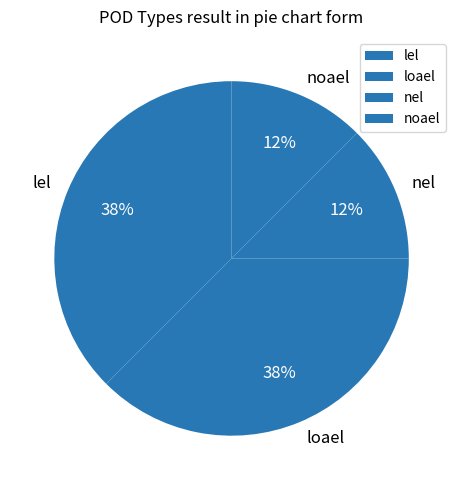

Is it true that nel is 12% of the pie?

True